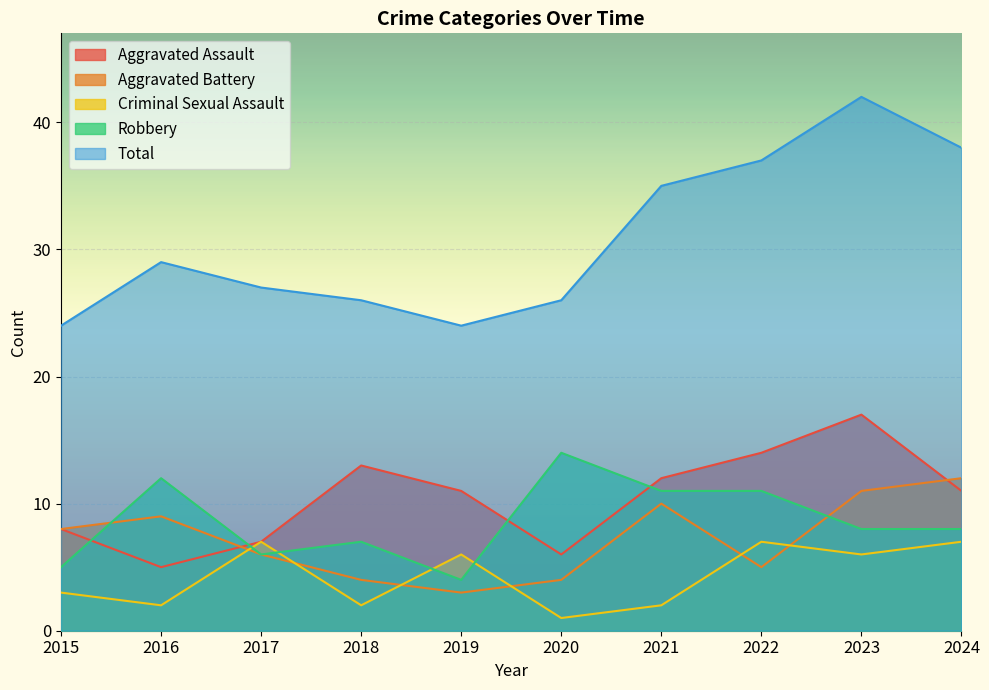

What is the difference between the maximum and second lowest values in the Total series?

18